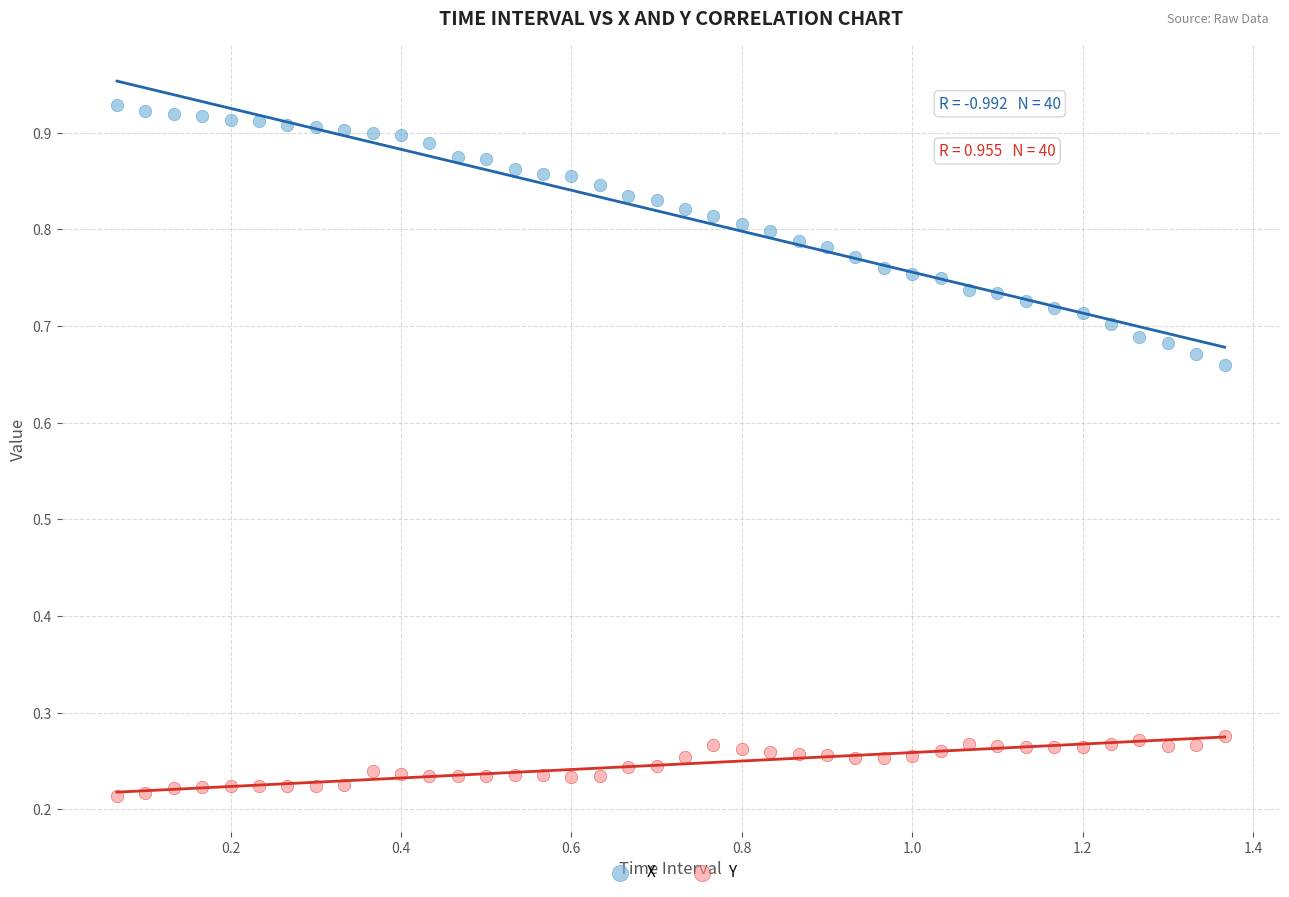

Which series has the largest Y range (max minus min)?

X